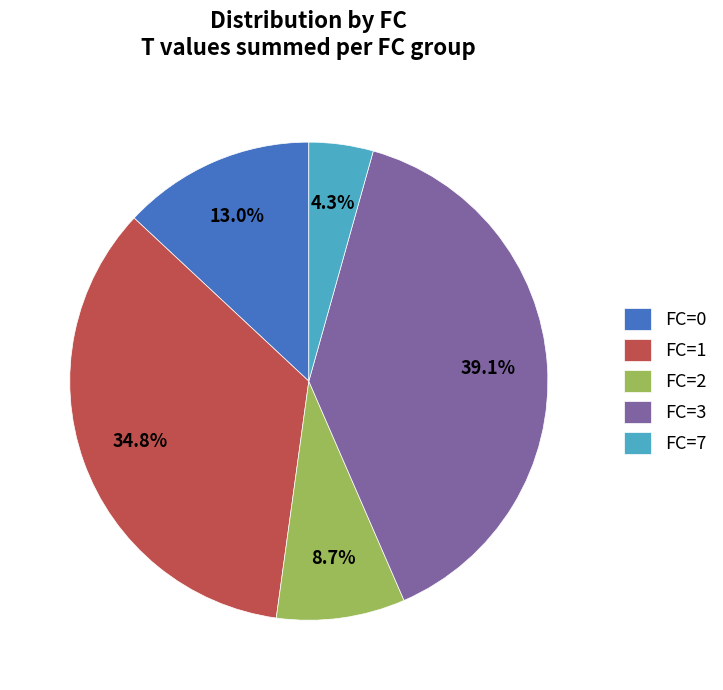

Count the number of slices in the pie.

5